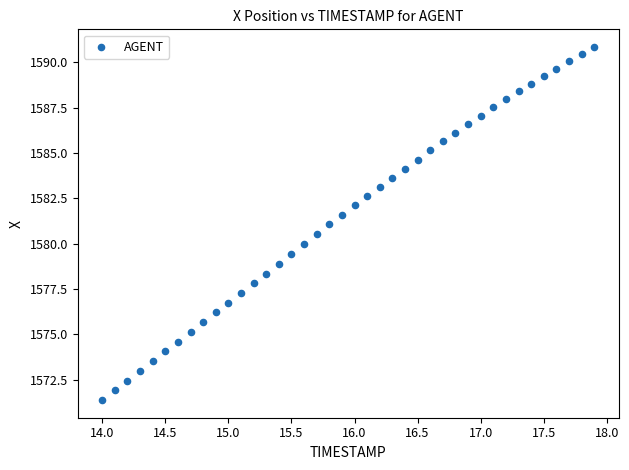

What is the range of Y values (max minus min)?

19.5